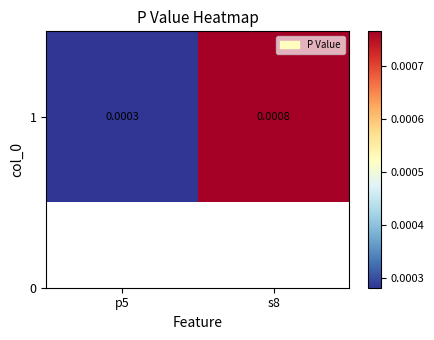

The chart shows a value of 0.0 at p5. True or false?

False